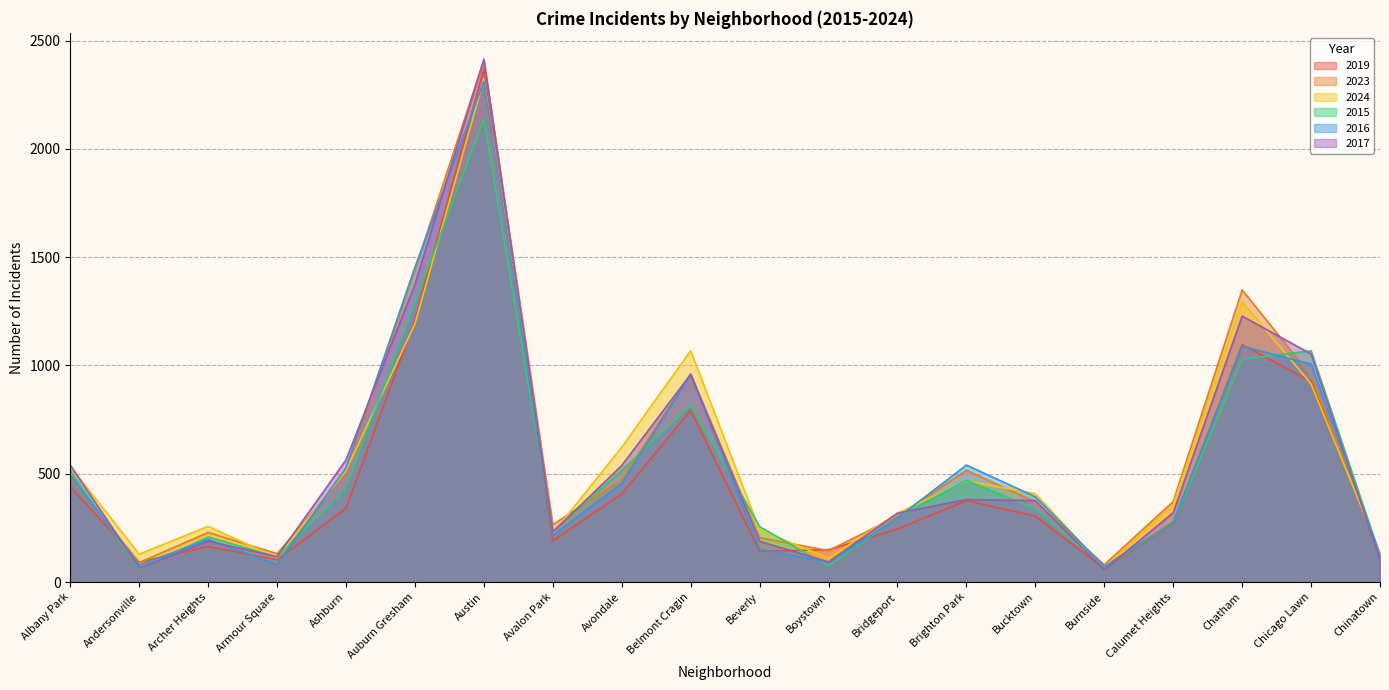

What is the difference between the 2016 values at Ashburn and Avalon Park?

311